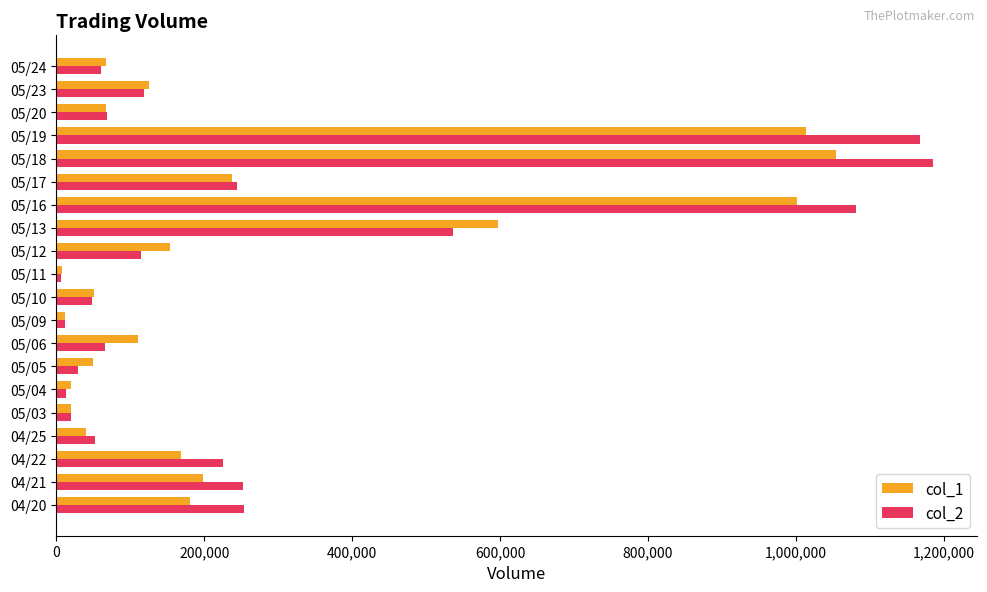

What is the minimum value for col_1?

8000